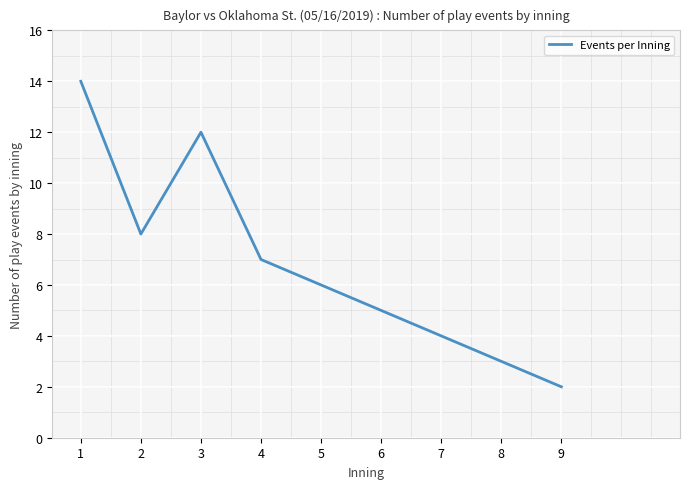

Rank the categories by value from lowest to highest.

9, 8, 7, 6, 5, 4, 2, 3, 1